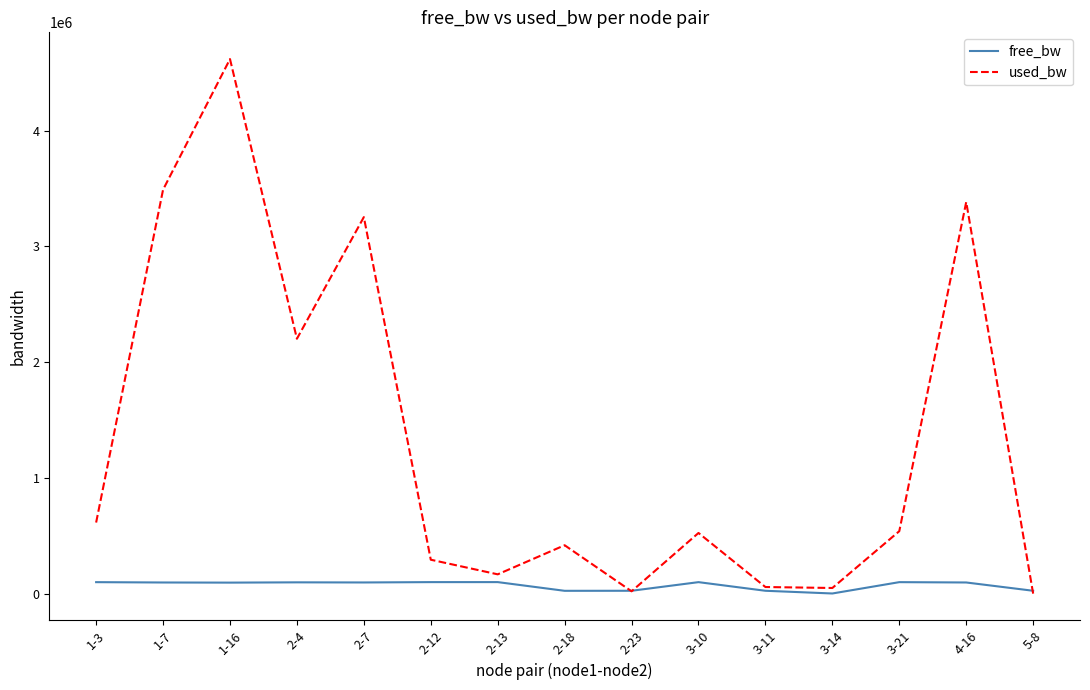

Which series has the largest total across all categories?

used_bw